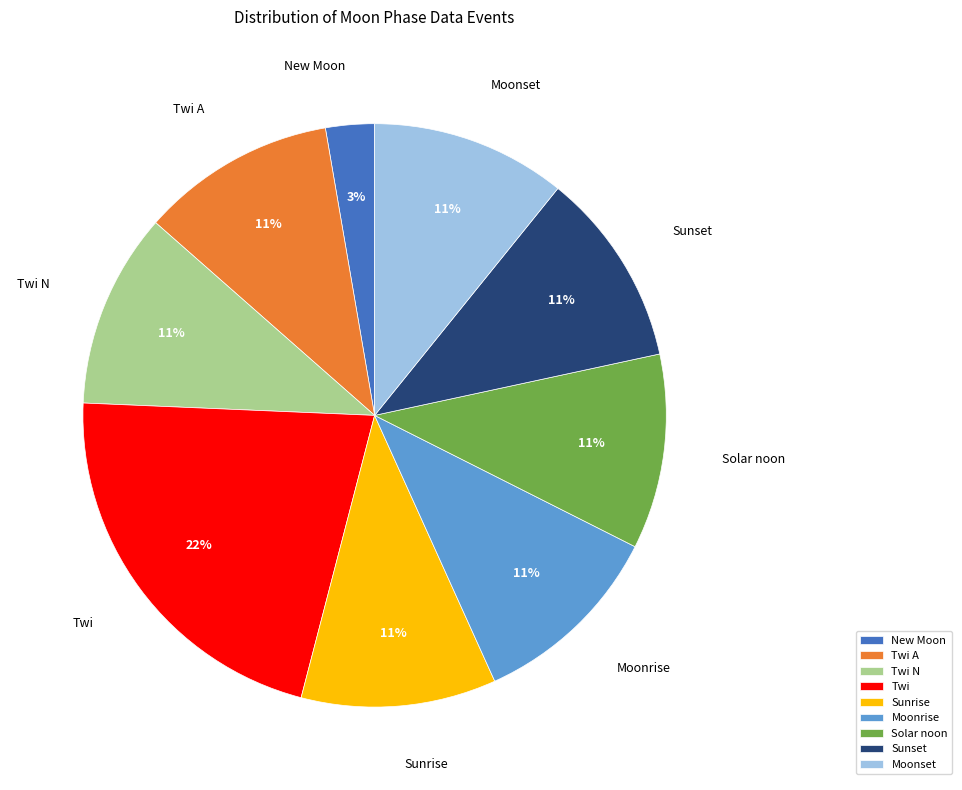

How many slices are in this pie chart?

9